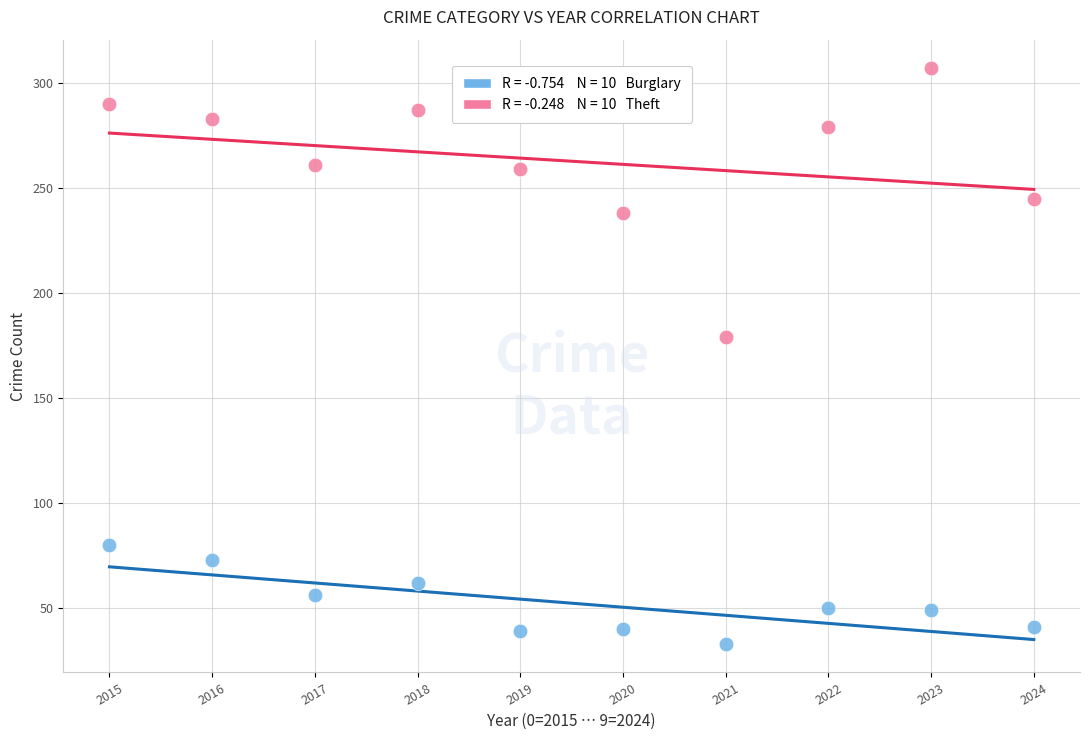

Across all data points, what is the range of Y values (max minus min)?

274